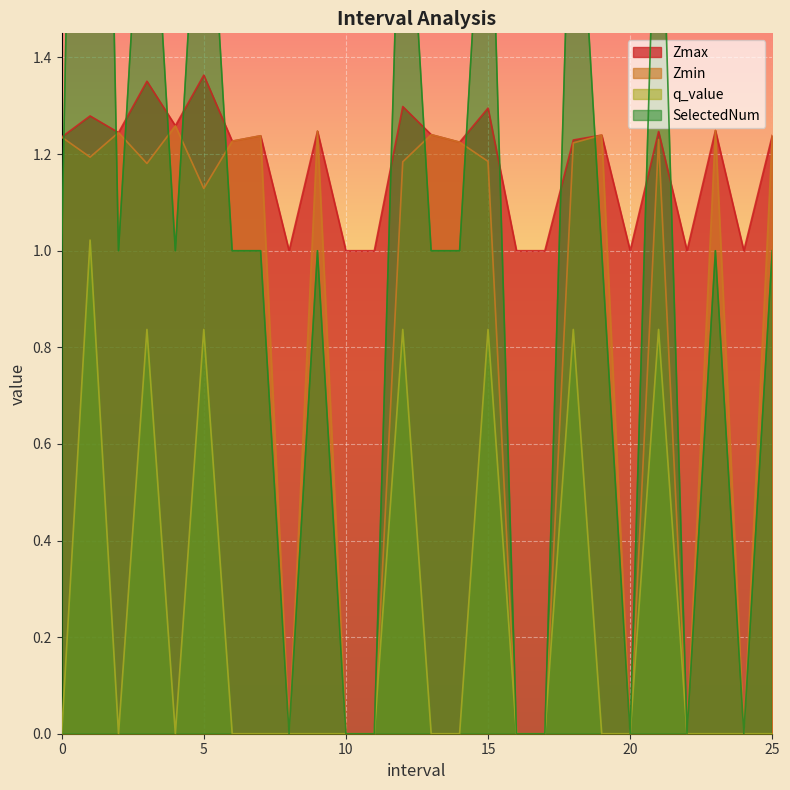

Reading left to right, what are all the values shown in this chart?

Zmax: 0.0=1.2	1.0=1.3	2.0=1.2	3.0=1.4	4.0=1.3	5.0=1.4	6.0=1.2	7.0=1.2	8.0=1.0	9.0=1.2	10.0=1.0	11.0=1.0	12.0=1.3	13.0=1.2	14.0=1.2	15.0=1.3	16.0=1.0	17.0=1.0	18.0=1.2	19.0=1.2	20.0=1.0	21.0=1.2	22.0=1.0	23.0=1.2	24.0=1.0	25.0=1.2
Zmin: 0.0=1.2	1.0=1.2	2.0=1.2	3.0=1.2	4.0=1.3	5.0=1.1	6.0=1.2	7.0=1.2	8.0=0.0	9.0=1.2	10.0=0.0	11.0=0.0	12.0=1.2	13.0=1.2	14.0=1.2	15.0=1.2	16.0=0.0	17.0=0.0	18.0=1.2	19.0=1.2	20.0=0.0	21.0=1.2	22.0=0.0	23.0=1.2	24.0=0.0	25.0=1.2
q_value: 0.0=-0.0	1.0=1.0	2.0=-0.0	3.0=0.8	4.0=-0.0	5.0=0.8	6.0=-0.0	7.0=-0.0	8.0=0.0	9.0=-0.0	10.0=0.0	11.0=0.0	12.0=0.8	13.0=-0.0	14.0=-0.0	15.0=0.8	16.0=0.0	17.0=0.0	18.0=0.8	19.0=-0.0	20.0=0.0	21.0=0.8	22.0=0.0	23.0=-0.0	24.0=0.0	25.0=-0.0
SelectedNum: 0.0=1.0	1.0=4.0	2.0=1.0	3.0=2.0	4.0=1.0	5.0=2.0	6.0=1.0	7.0=1.0	8.0=0.0	9.0=1.0	10.0=0.0	11.0=0.0	12.0=2.0	13.0=1.0	14.0=1.0	15.0=2.0	16.0=0.0	17.0=0.0	18.0=2.0	19.0=1.0	20.0=0.0	21.0=2.0	22.0=0.0	23.0=1.0	24.0=0.0	25.0=1.0